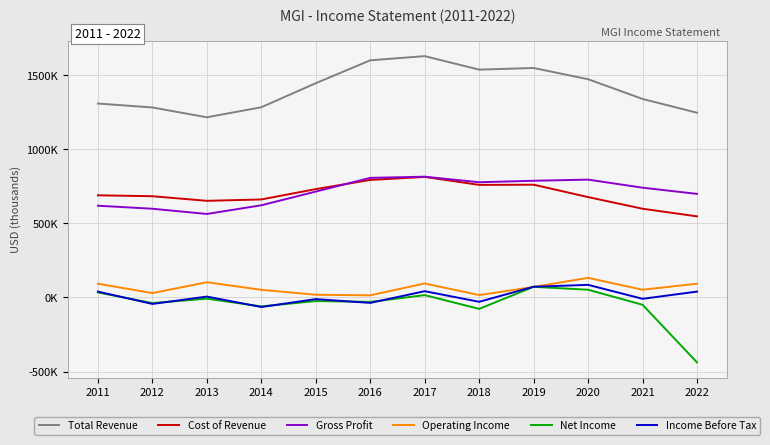

At which category does the chart reach its peak across all series?

2017